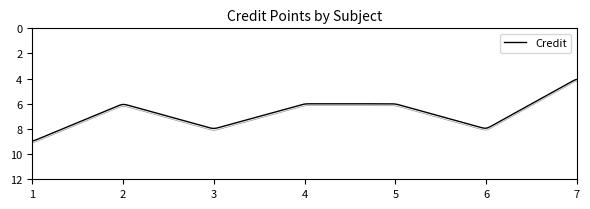

What is the value of the 2nd point from the left?

6